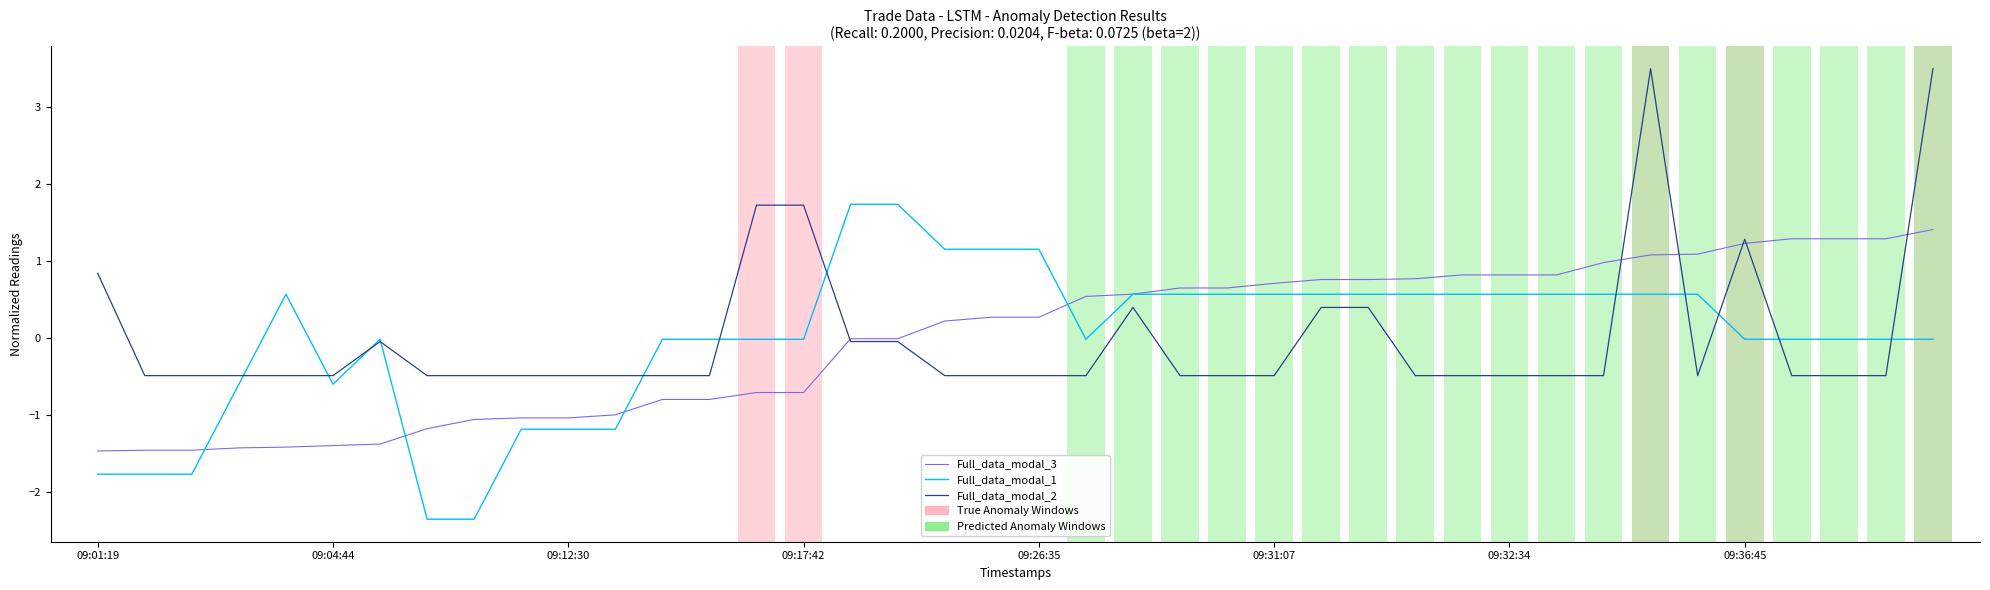

What is the smallest value displayed?

-2.4